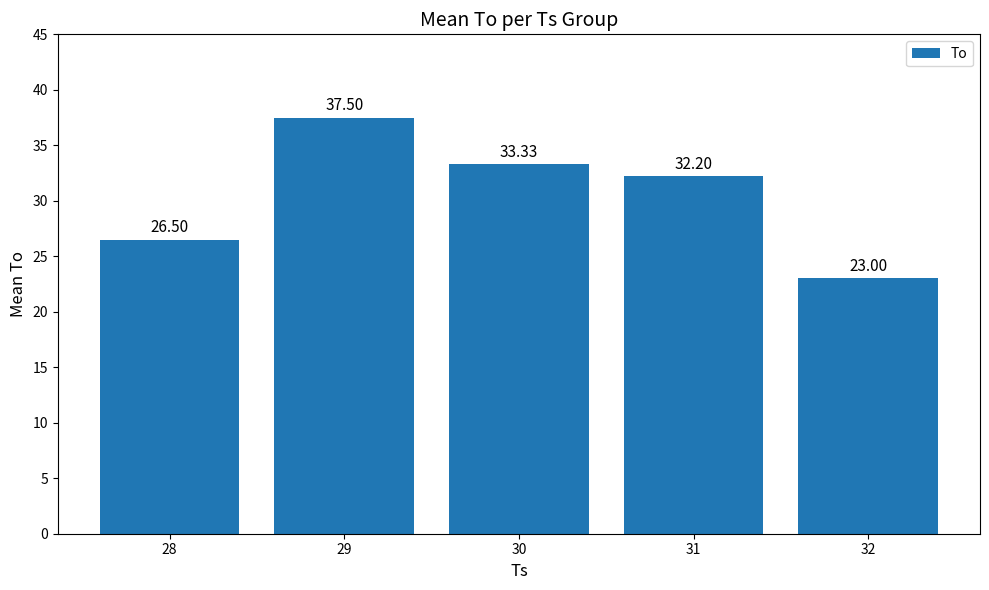

What is the change in value from 28 to 32?

-3.5